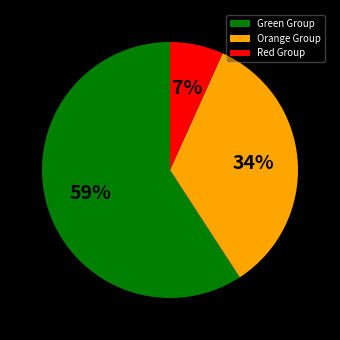

Combined, do Orange Group and Green Group account for over 50%?

Yes